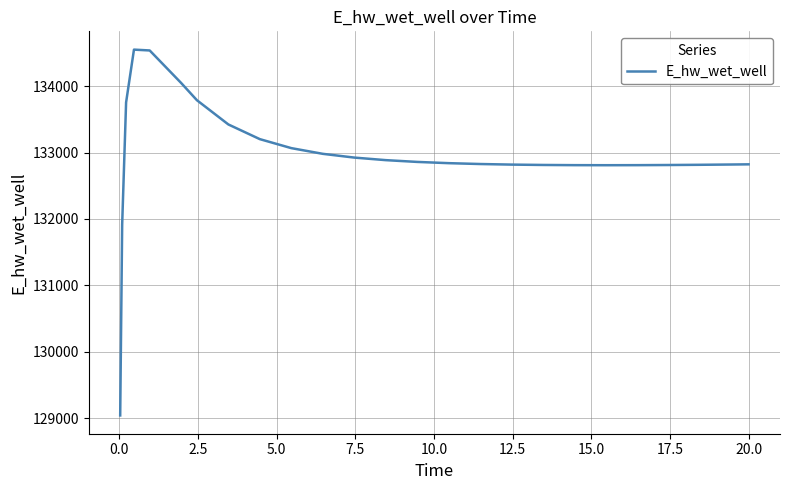

What is the greatest value displayed?

134549.1